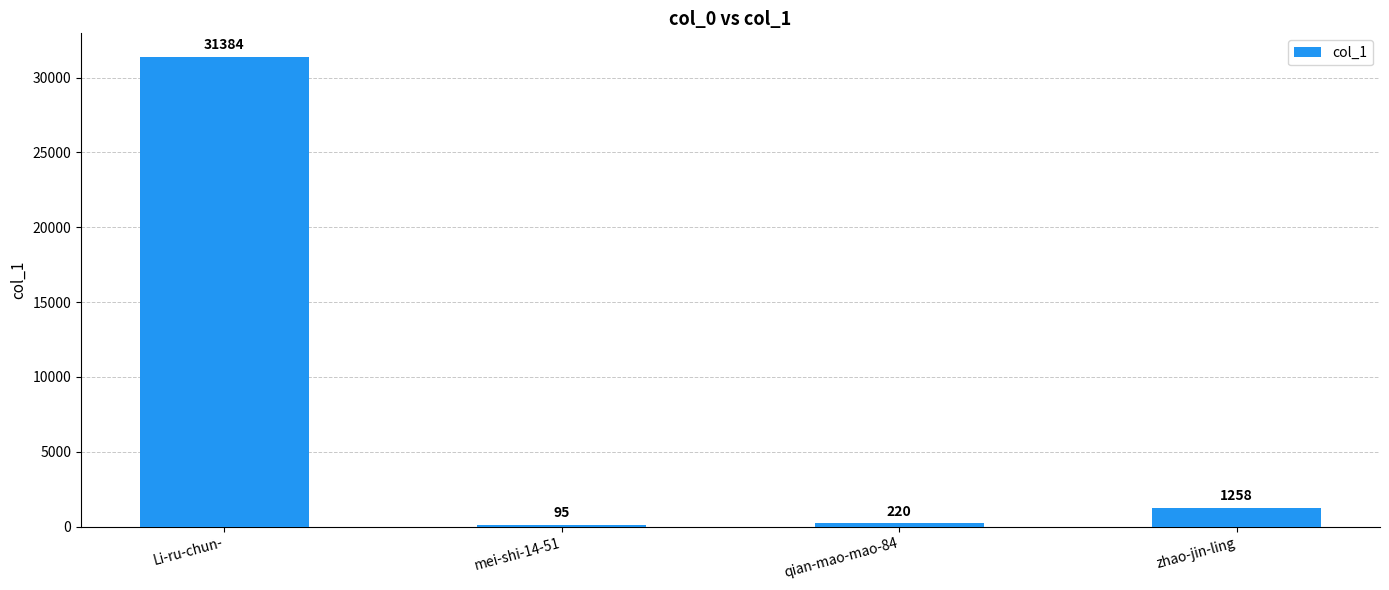

Which category has the highest value across all series?

Li-ru-chun-